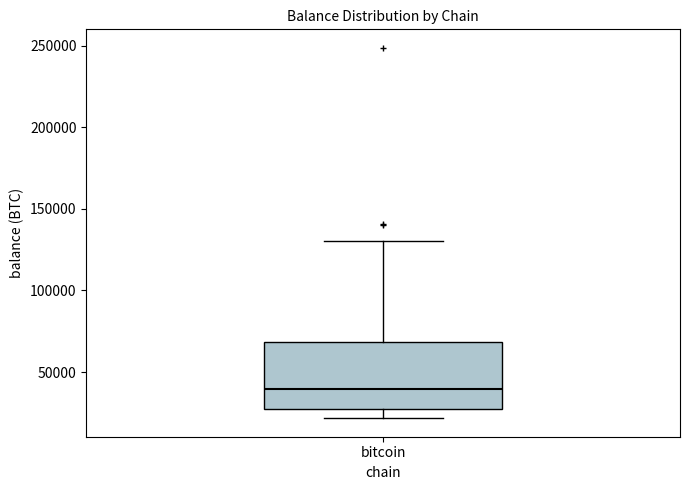

Transcribe this box plot: give where the median line is, the range the box spans, and where the two whiskers end, as read against the y-axis. The values are not printed on the chart, so give them approximately, as read against the axis.

median 40000, box 25000 to 70000, whiskers 20000 to 130000